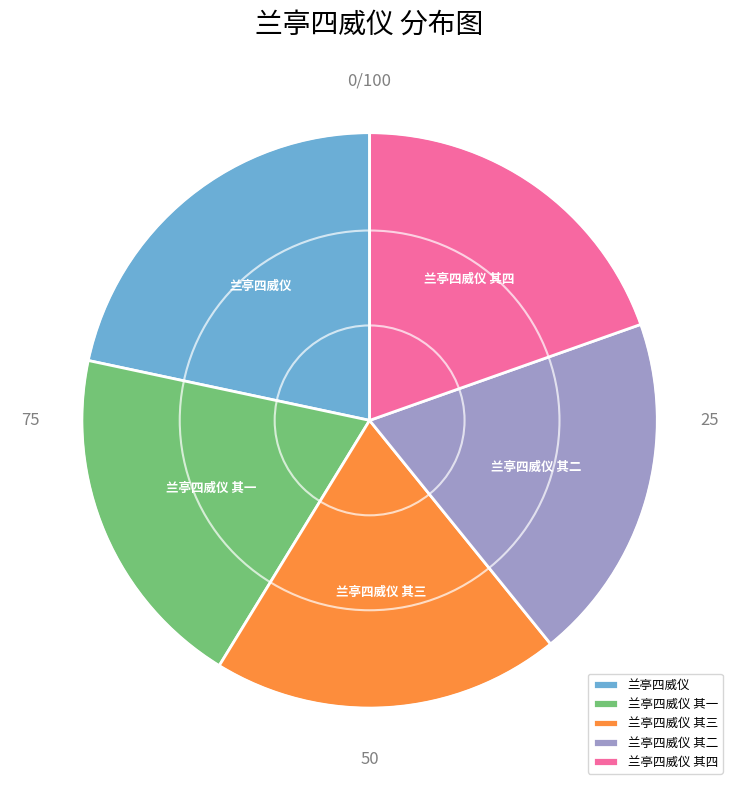

Which slice is the largest?

兰亭四威仪